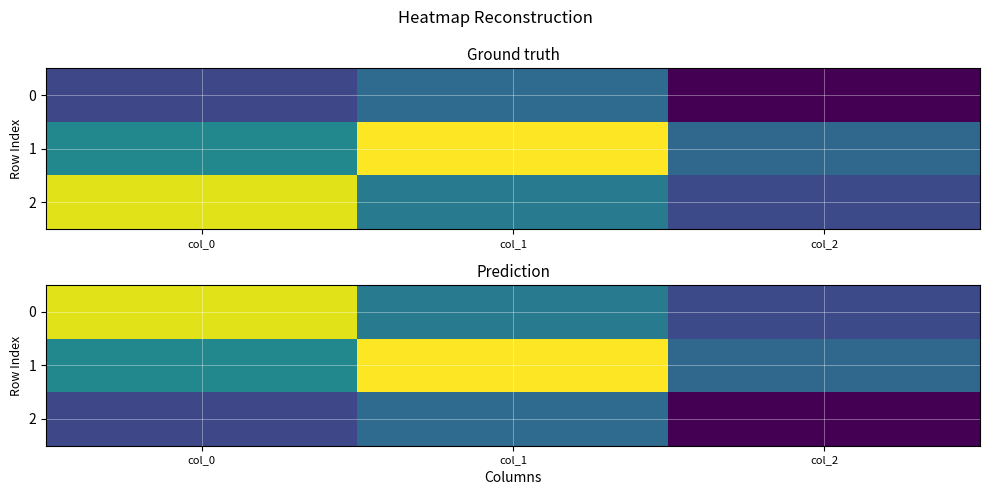

Is it true that 0 equals 0.5 at col_0?

False